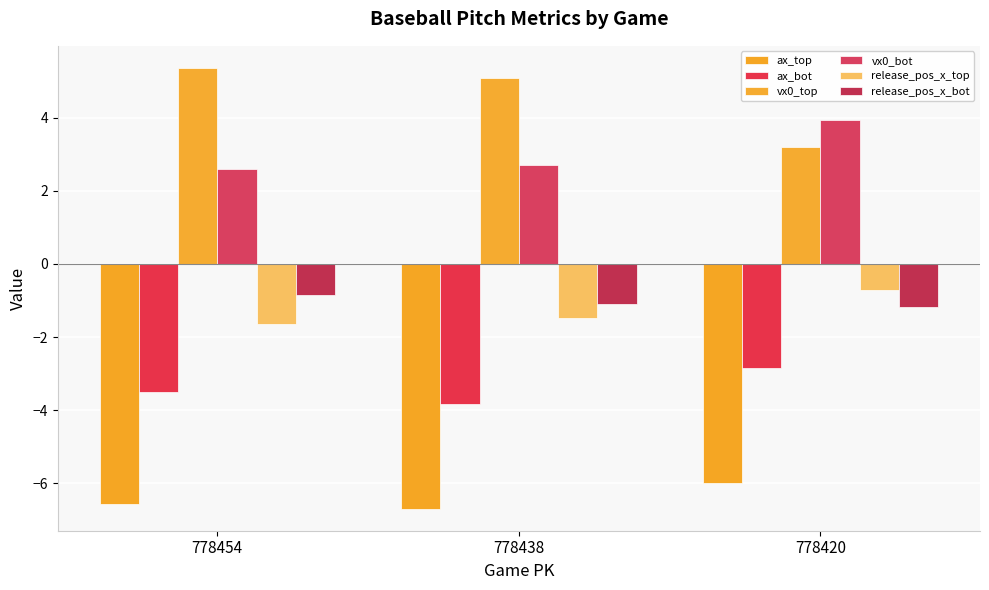

Which series has the largest total across all categories?

vx0_top